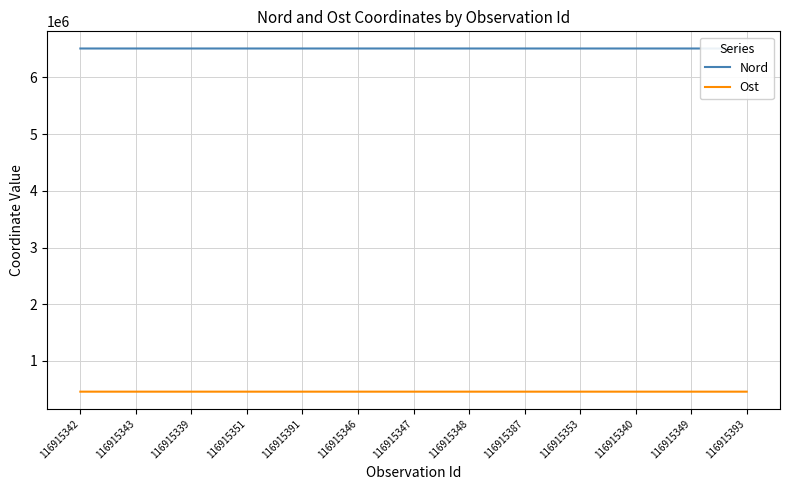

Rank the series by their maximum value, from highest to lowest.

Nord, Ost